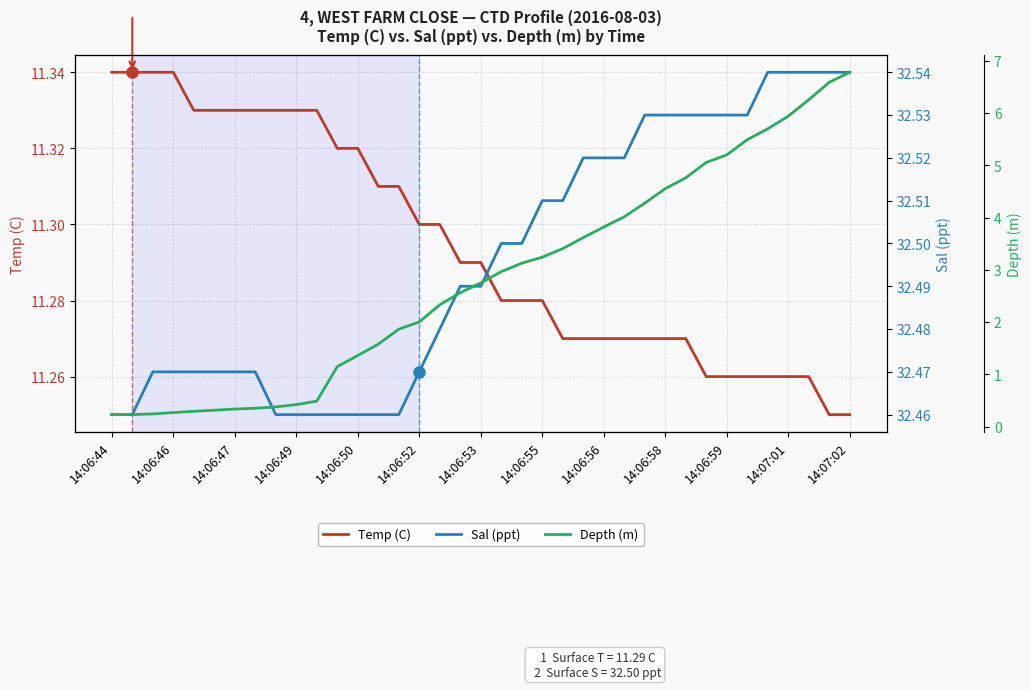

What is the value of the Temp (C) point at the 11th from the left?

11.3